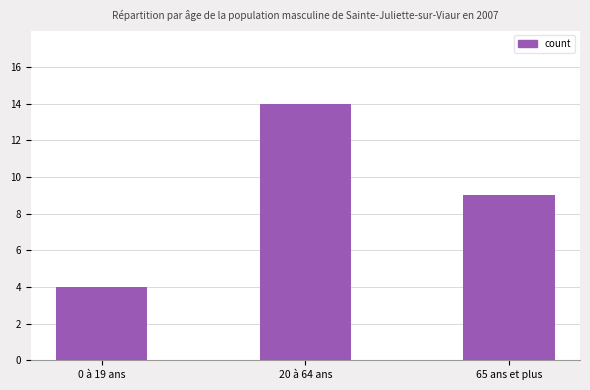

What is the minimum value shown in the chart?

4